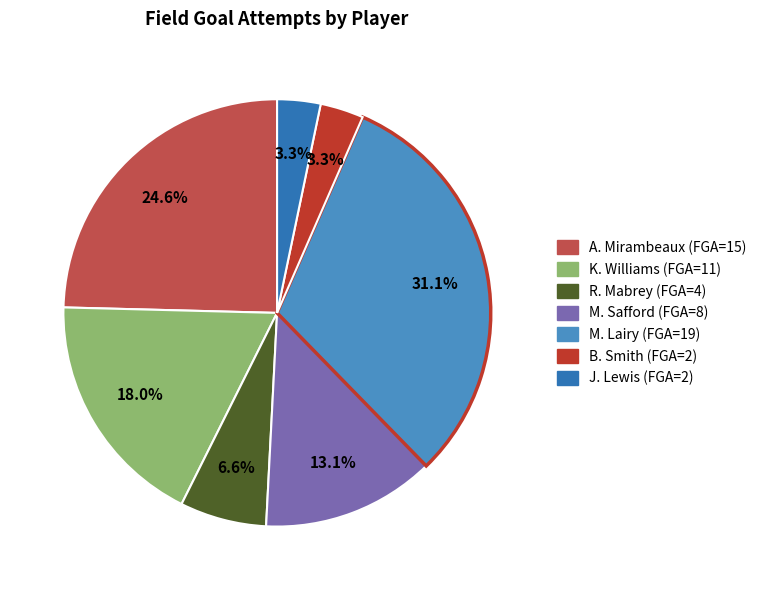

Between M. Lairy and B. Smith, which is larger?

M. Lairy